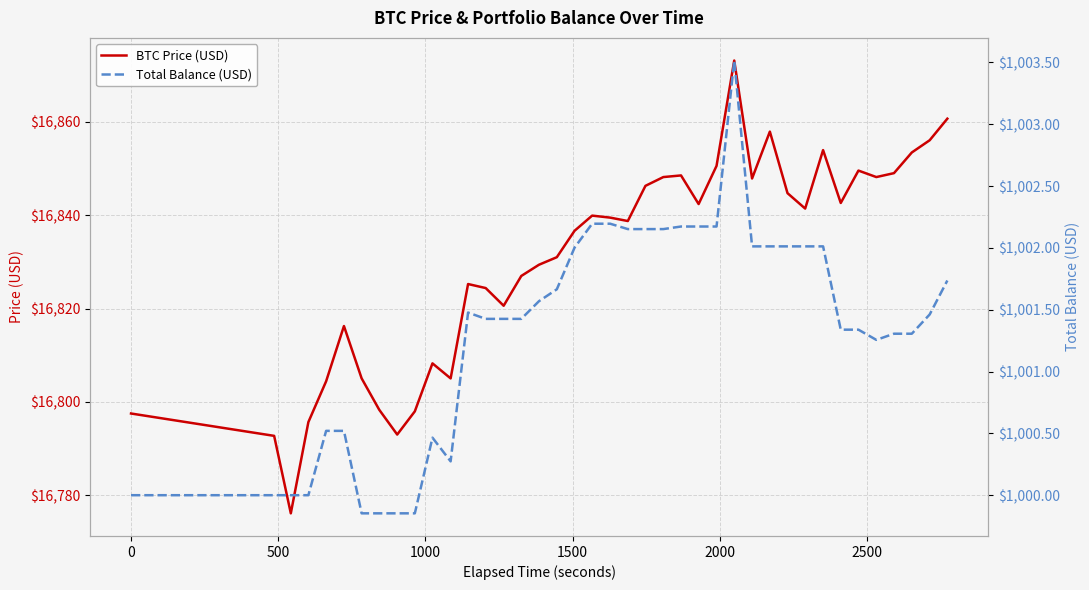

True or false: BTC Price (USD) and Total Balance (USD) intersect in this chart.

False